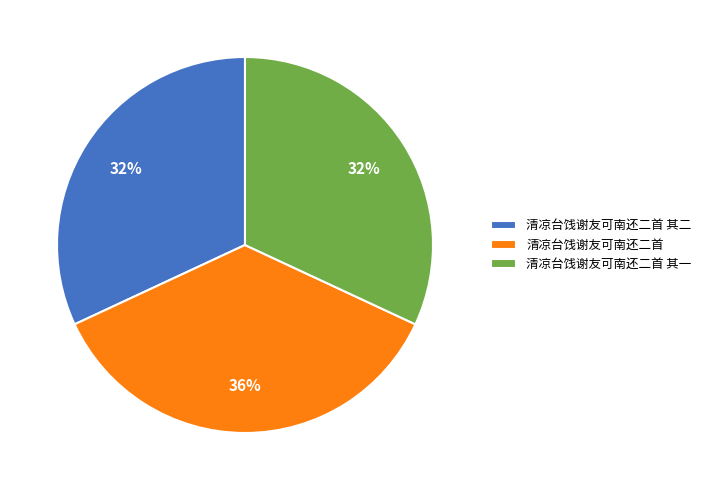

To the nearest percent, what is the difference between the largest and smallest slice percentages?

4%